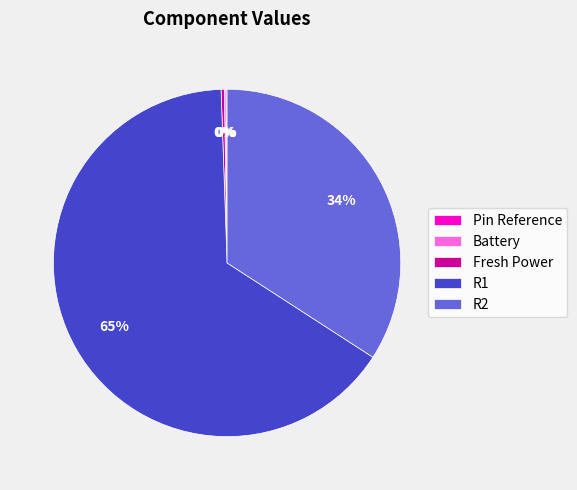

Is R1 the majority of the pie?

Yes